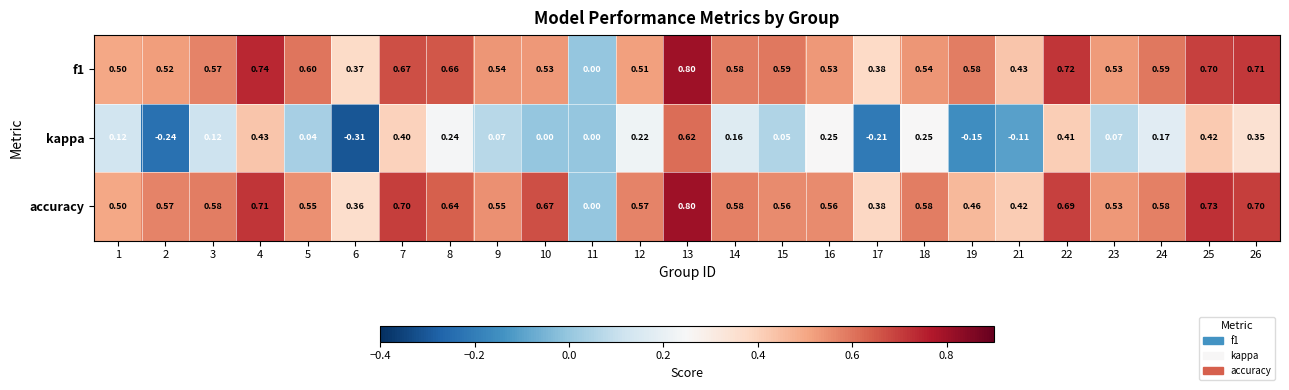

Between 13 and 24, which series saw the biggest shift?

kappa